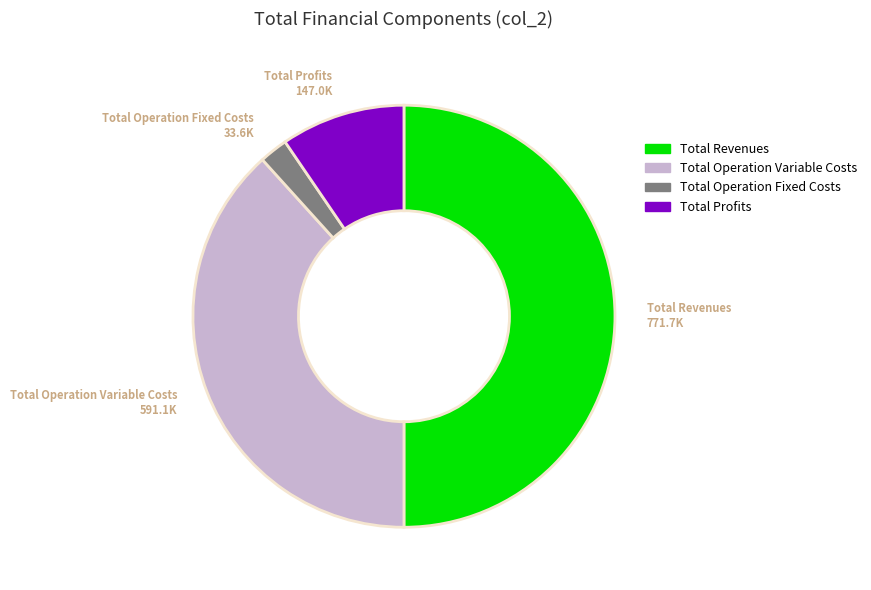

How many segments does this pie chart have?

4